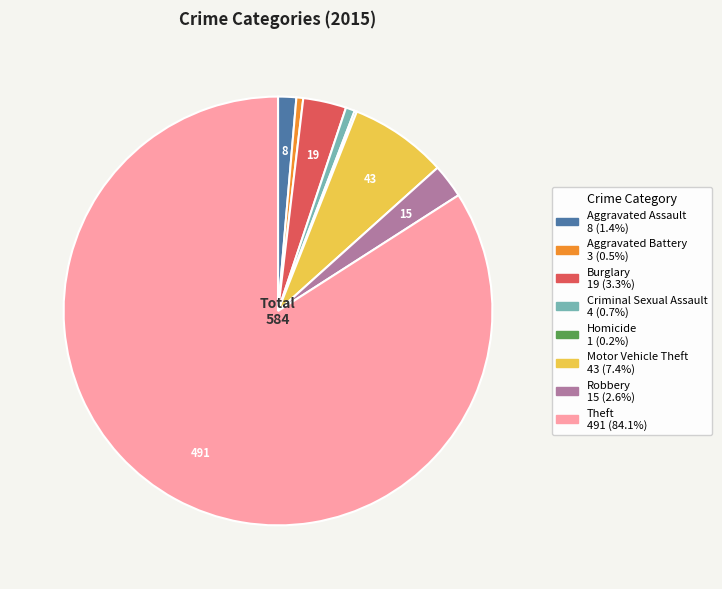

Which slice is the largest?

Theft